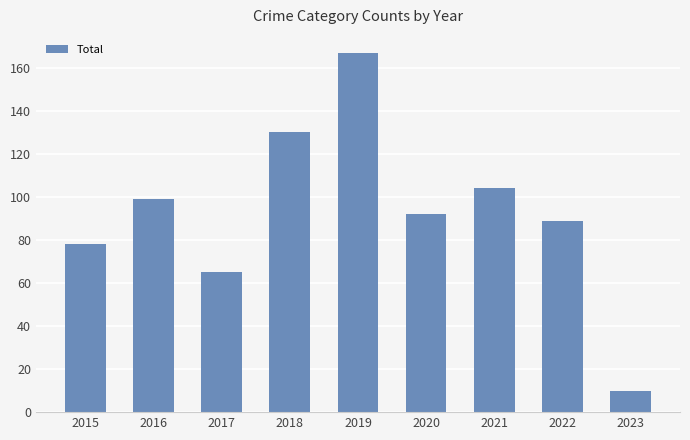

Reading left to right, what are all the values shown in this chart?

78	99	65	130	167	92	104	89	10